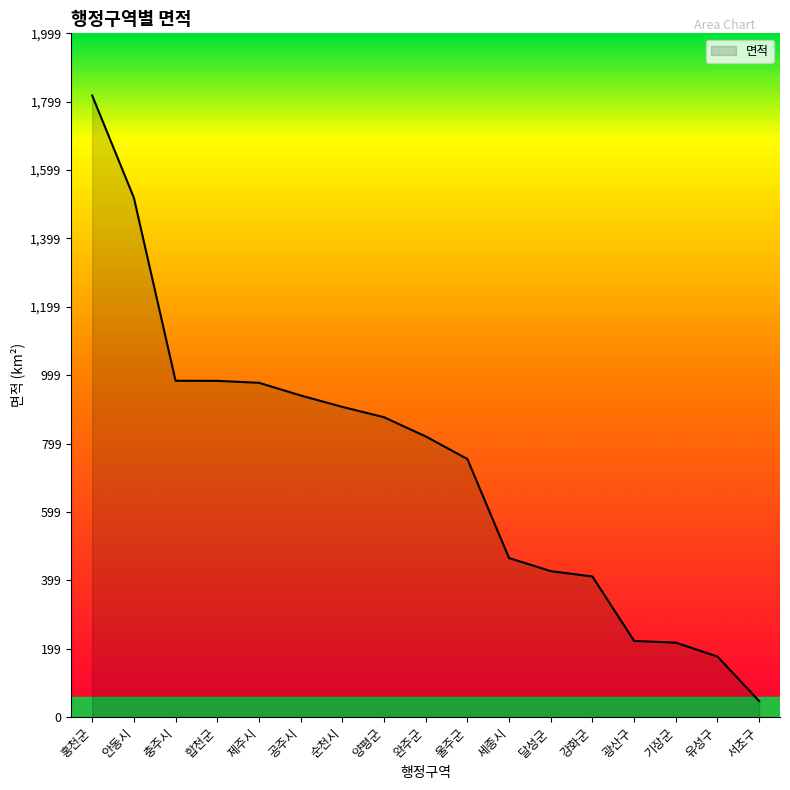

What is the greatest value displayed?

1817.9